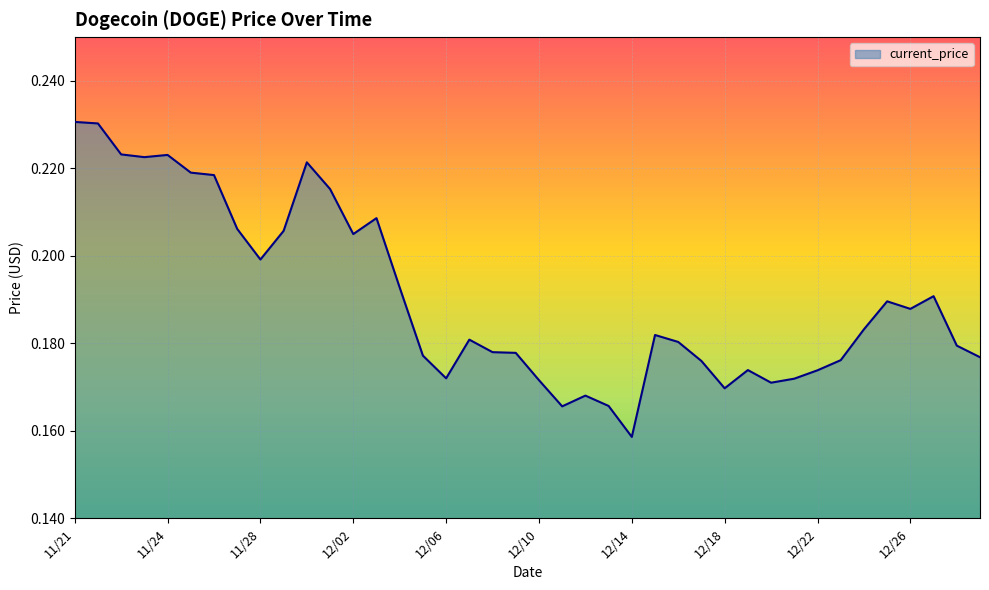

At which category does the chart reach its minimum across all series?

12/14